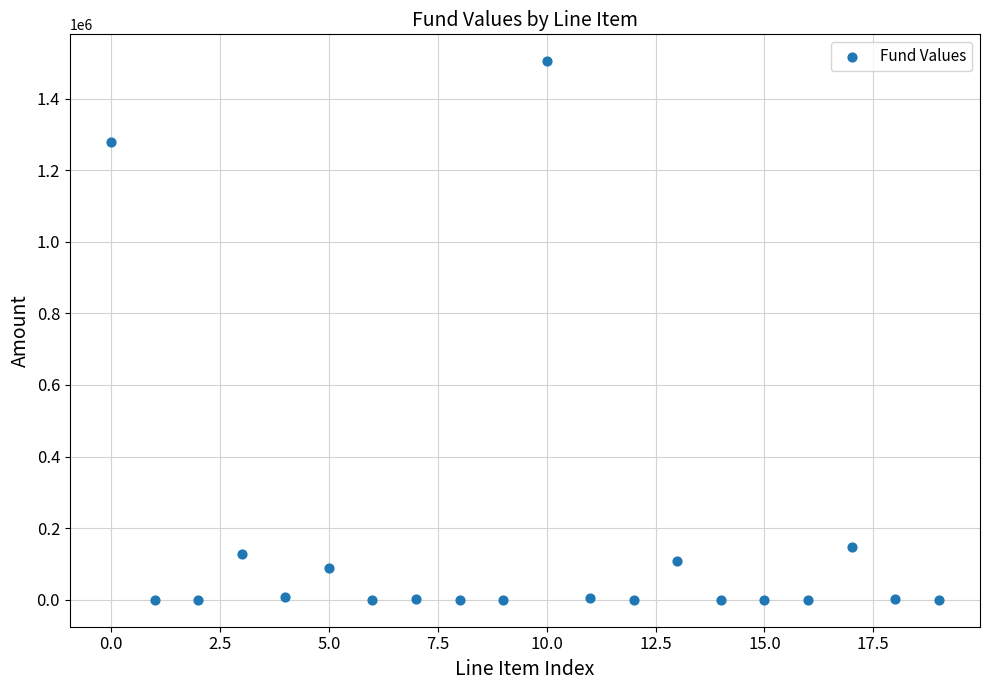

What Y value in the scatter plot is closest to 752150?

1278636.4